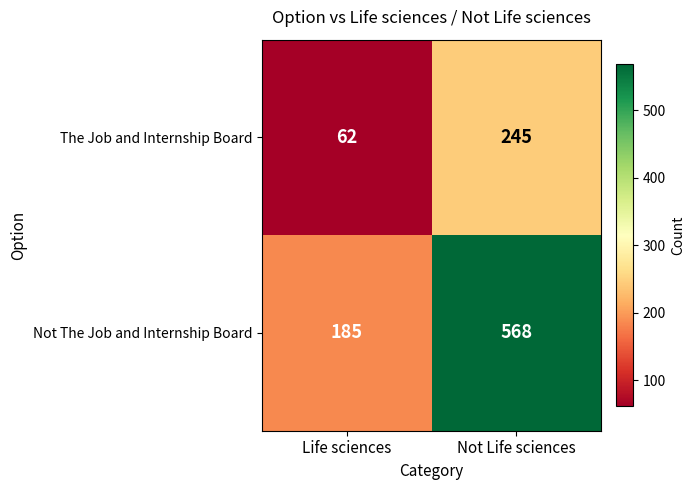

Reading left to right, list all the values displayed in this chart.

The Job and Internship Board: Life sciences=62	Not Life sciences=245
Not The Job and Internship Board: Life sciences=185	Not Life sciences=568